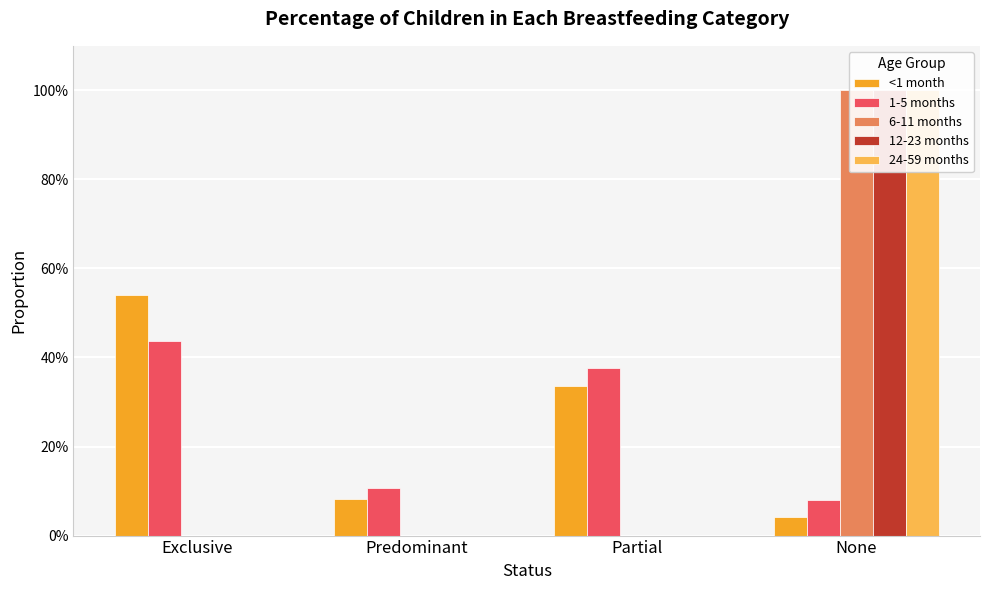

How many data points in 6-11 months are above 0?

1